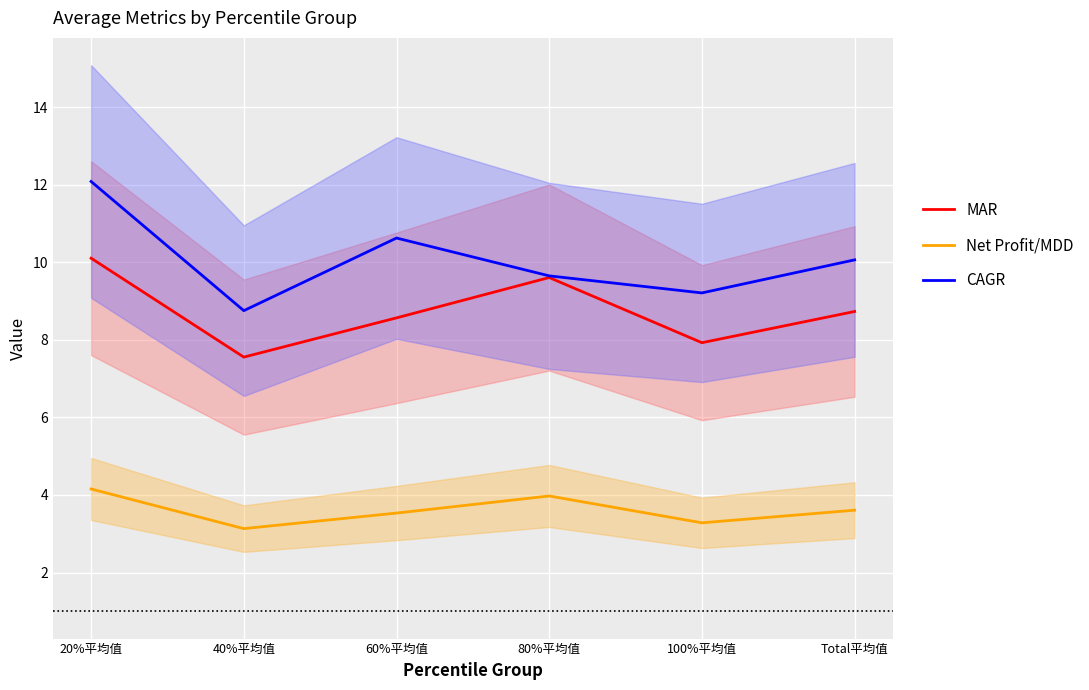

Is it true that MAR equals 6.4 at 20%平均值?

False